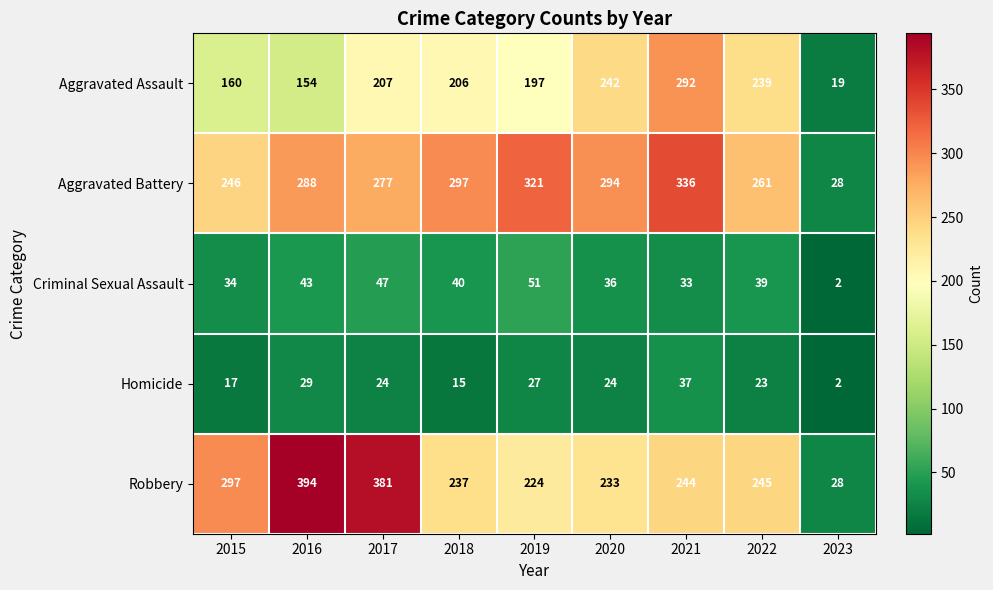

Which series has the largest range (max minus min)?

Robbery